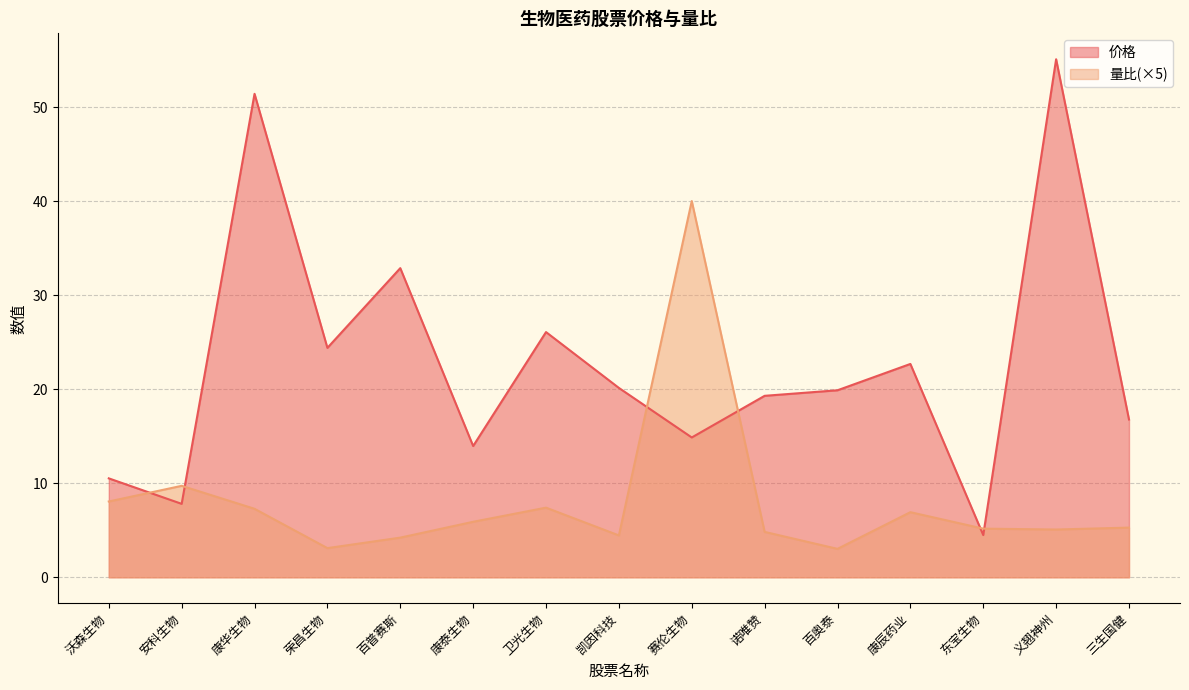

Is it true that 价格 equals 15.3 at 荣昌生物?

False